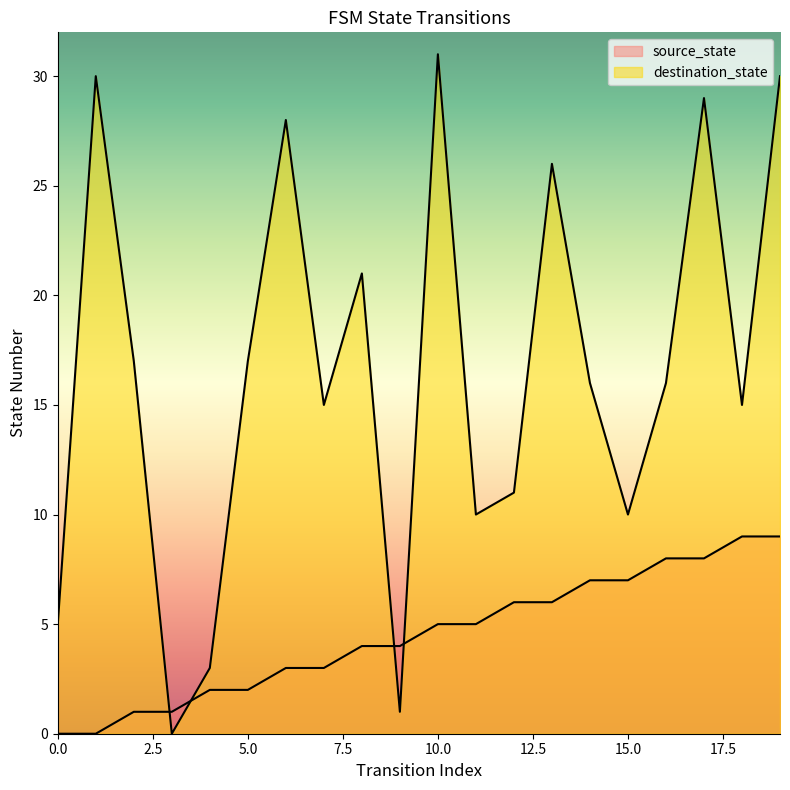

Reading left to right, list all the values displayed in this chart.

source_state: 0=0	1=0	2=1	3=1	4=2	5=2	6=3	7=3	8=4	9=4	10=5	11=5	12=6	13=6	14=7	15=7	16=8	17=8	18=9	19=9
destination_state: 0=5	1=30	2=17	3=0	4=3	5=17	6=28	7=15	8=21	9=1	10=31	11=10	12=11	13=26	14=16	15=10	16=16	17=29	18=15	19=30